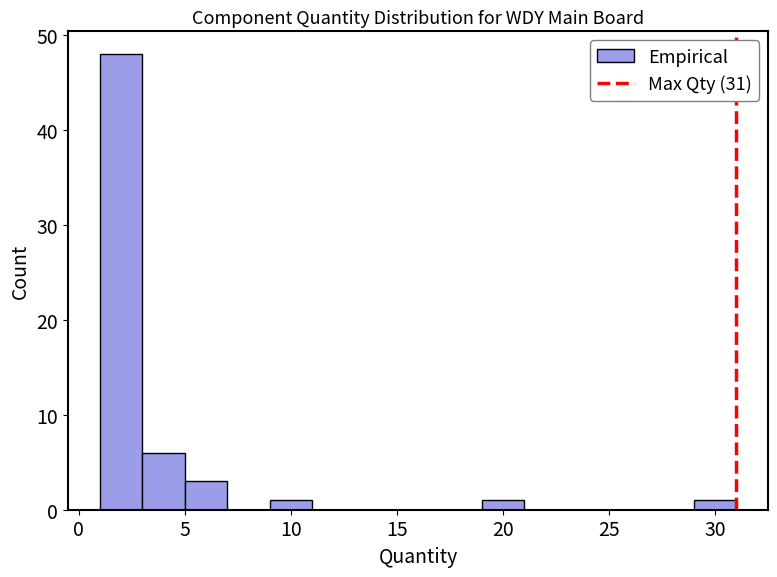

Which range on the x-axis has the tallest bar?

1 to 3